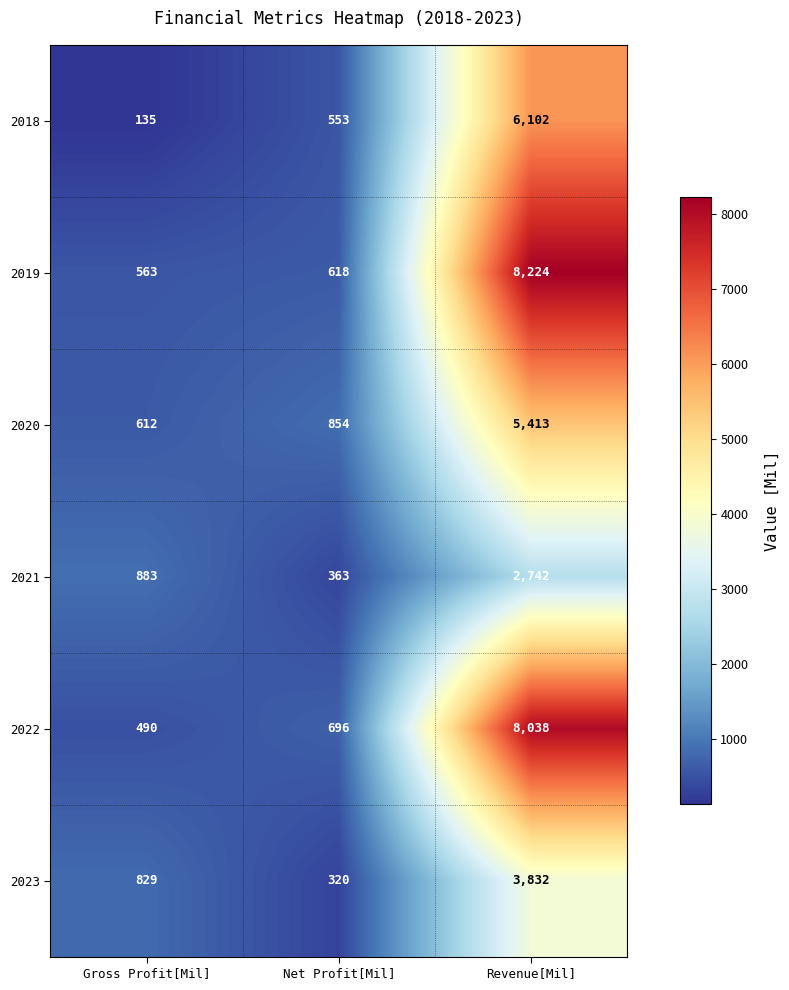

Which series has the widest spread of values?

2019